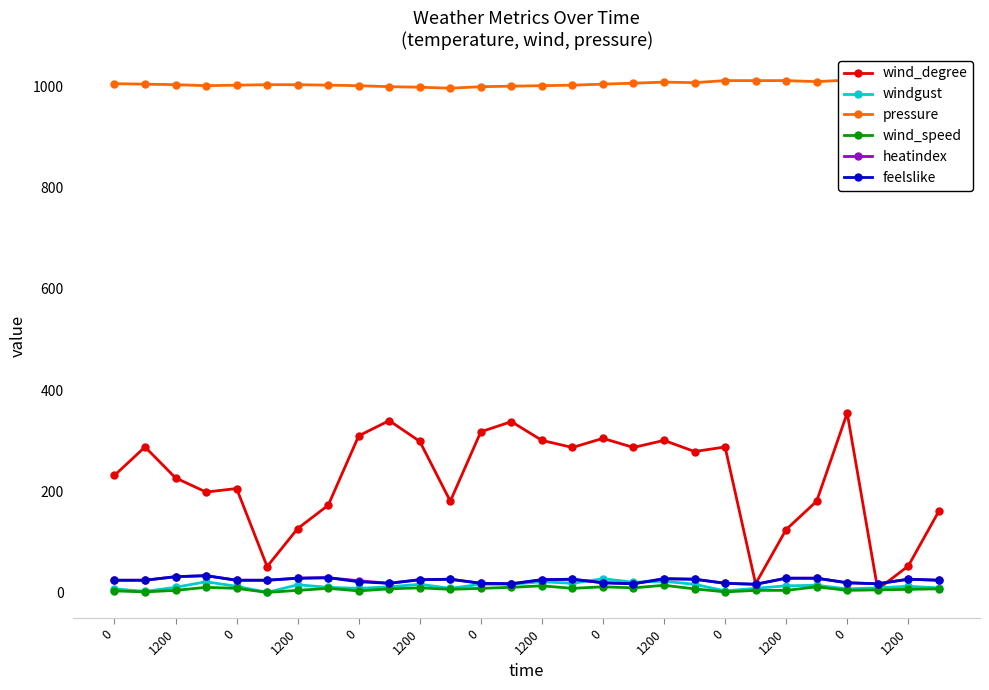

In wind_speed, how many points are higher than both neighbors (excluding endpoints)?

7